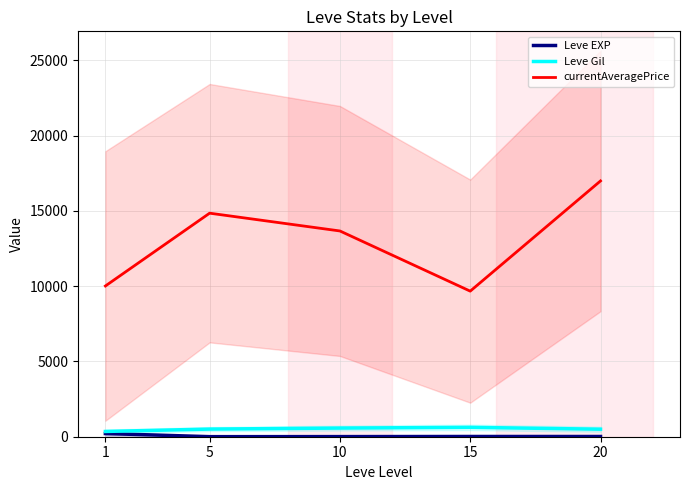

Where does the Leve Gil series first go above 508?

5